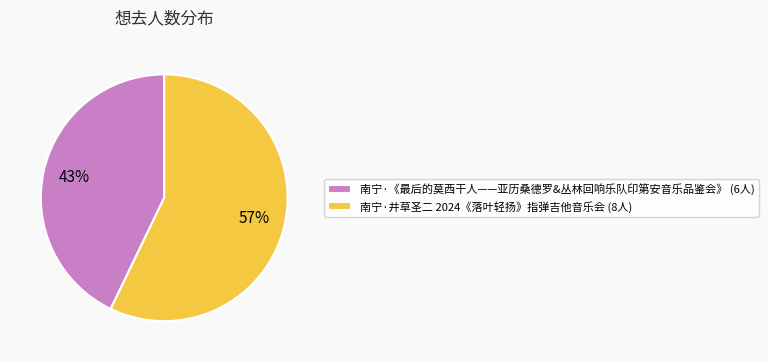

Rank the categories by value from highest to lowest.

南宁·井草圣二 2024《落叶轻扬》指弹吉他音乐会, 南宁·《最后的莫西干人——亚历桑德罗&丛林回响乐队印第安音乐品鉴会》